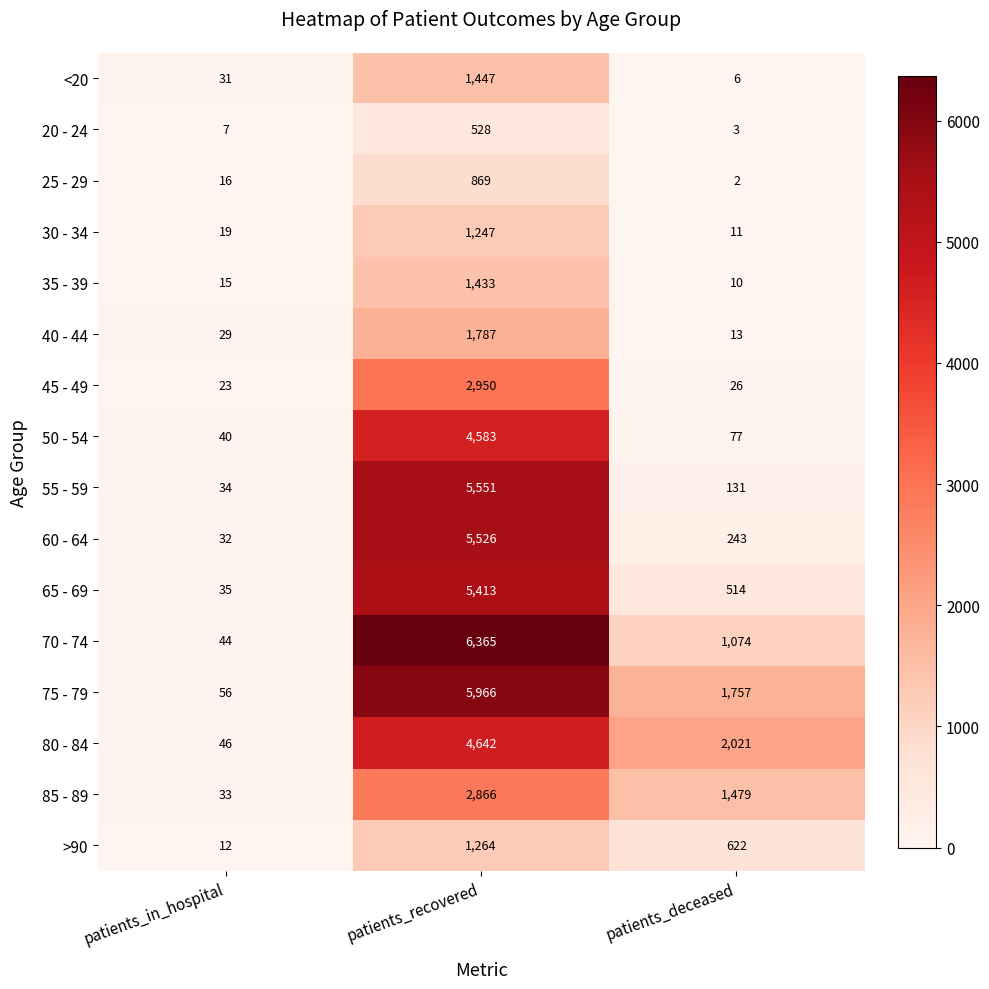

What is the sum of all >90 values?

1898